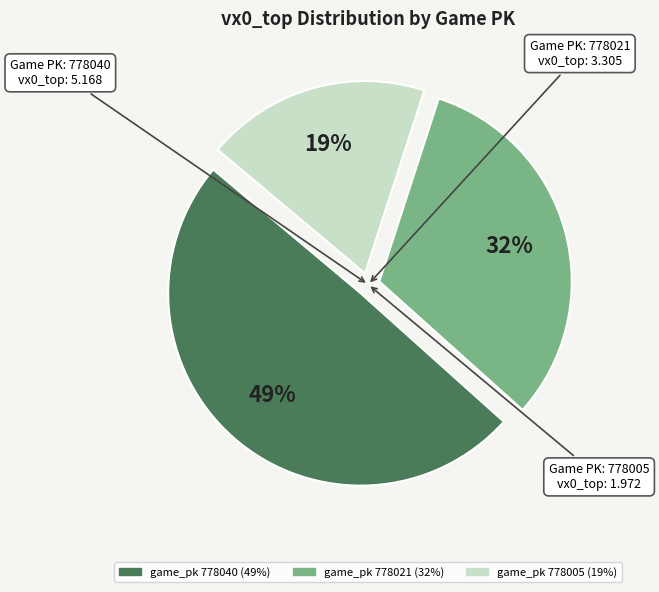

Is there any slice that represents more than half of the pie?

No